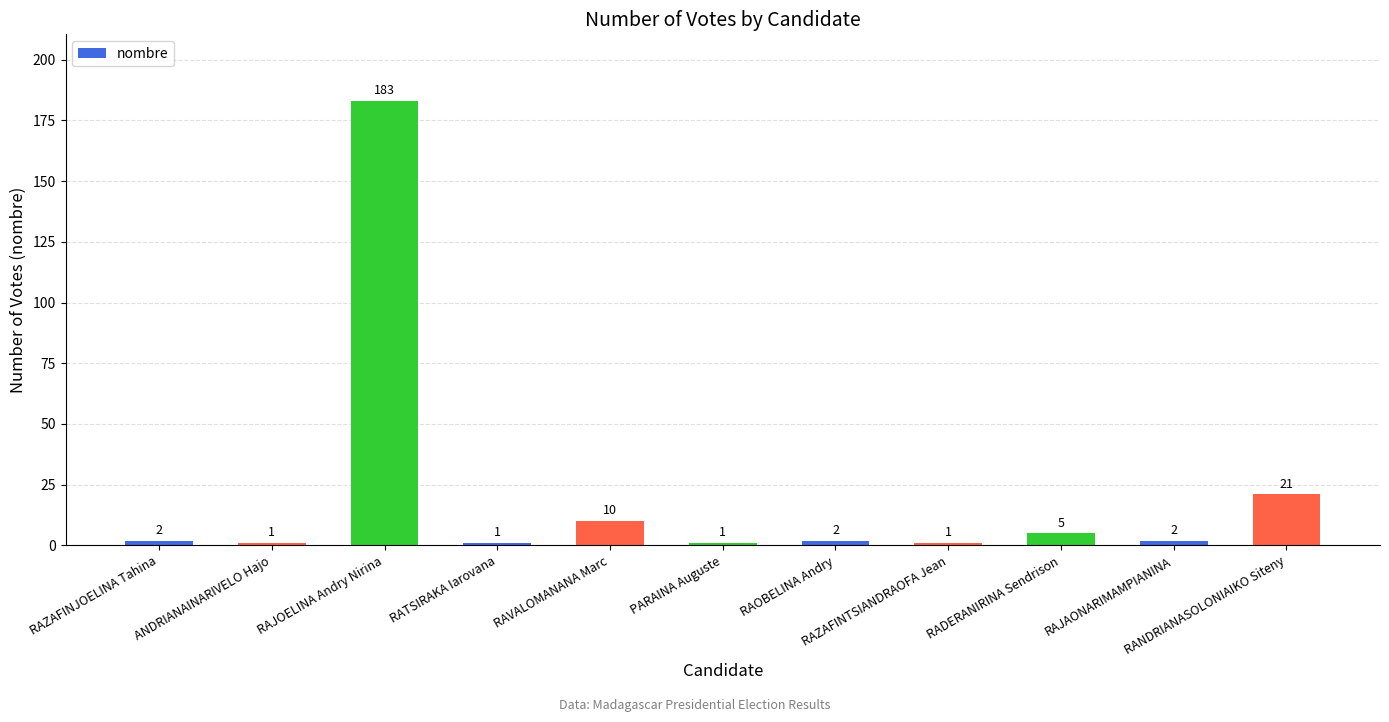

What is the maximum value shown in the chart?

183